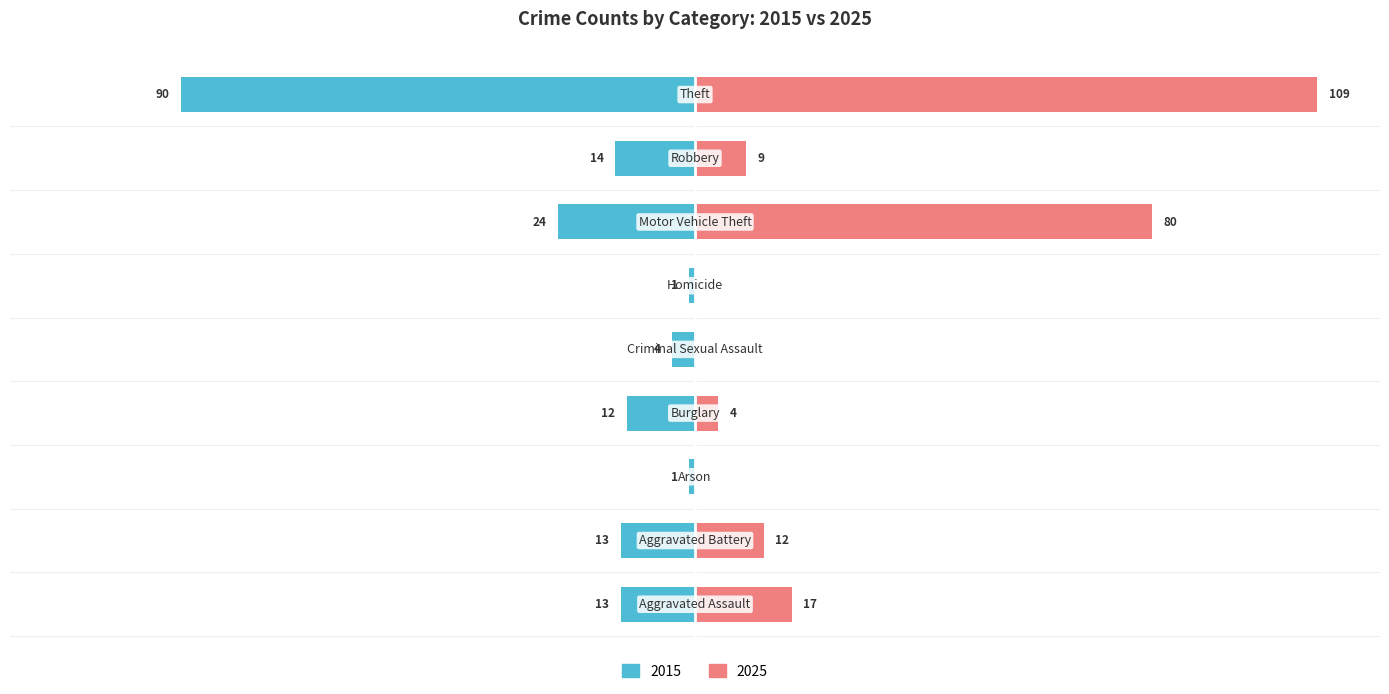

Which series has the widest spread of values?

2025